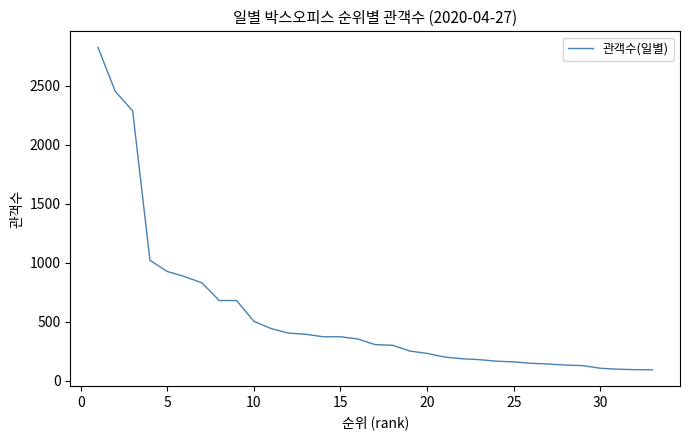

What is the minimum value shown in the chart?

94